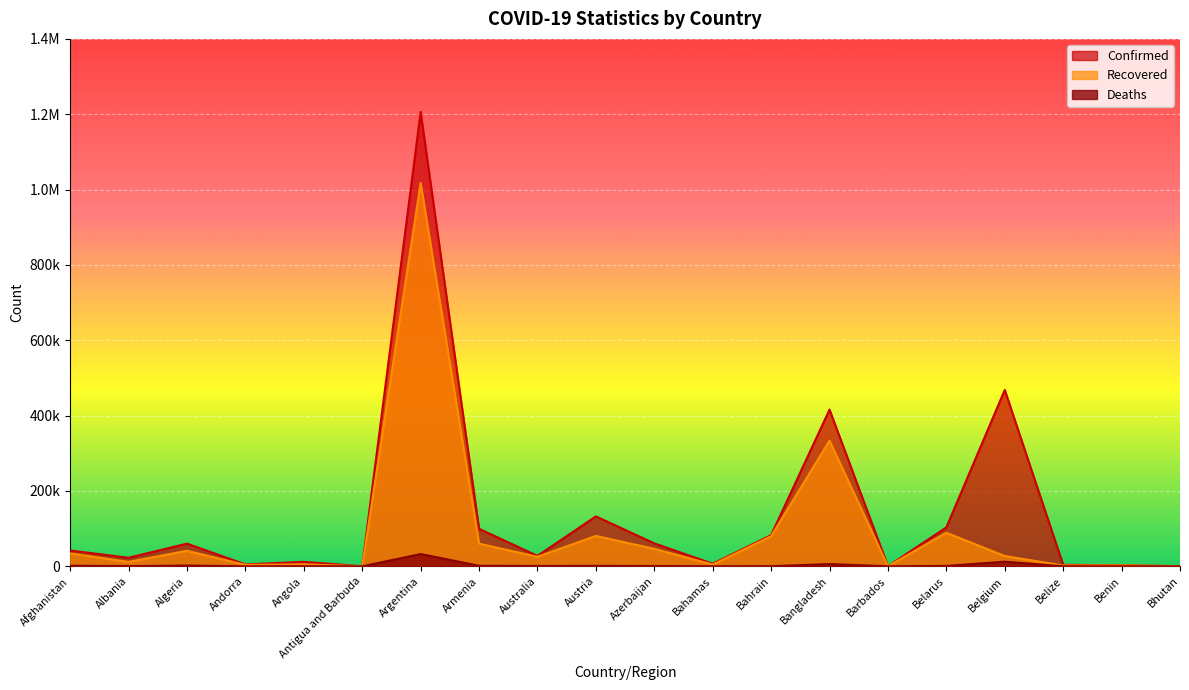

Rank the series by their average value, from lowest to highest.

Deaths, Recovered, Confirmed